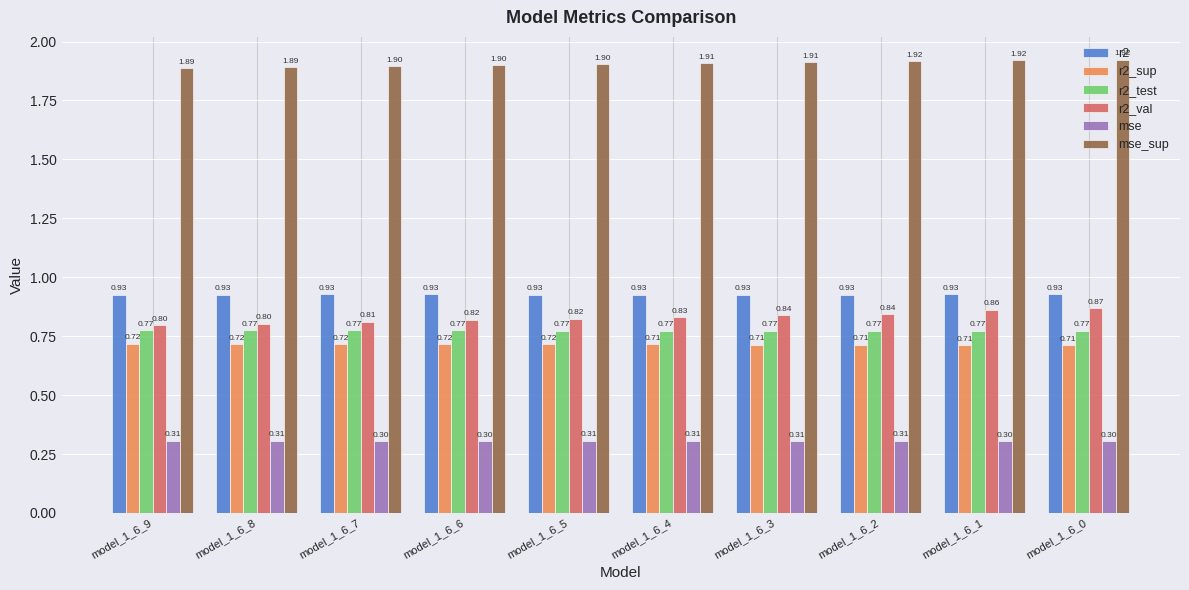

The value of mse_sup at model_1_6_2 is 3.1. True or false?

False